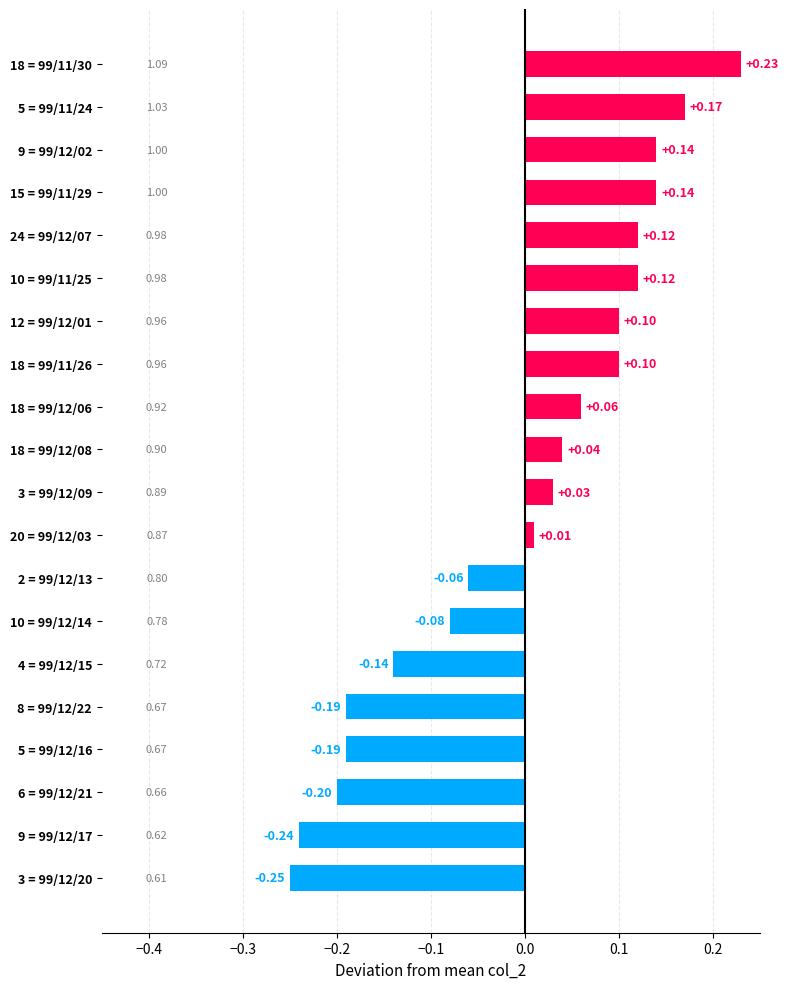

Which category has the highest value across all series?

18 = 99/11/30